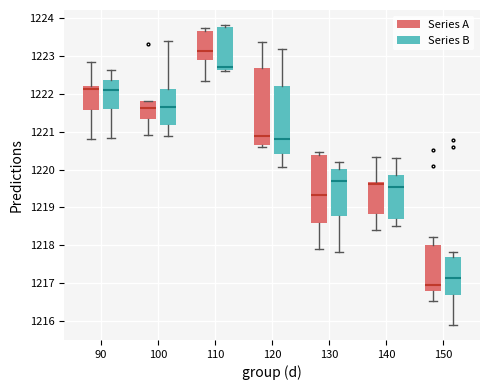

Reading left to right, read every box against the y-axis: the position of its median line, the range the box covers, and the ends of its whiskers. The values are not printed on the chart, so give them approximately, as read against the axis.

90 (Series A): median 1222.1, box 1221.6 to 1222.2, whiskers 1220.8 to 1222.8
90 (Series B): median 1222.1, box 1221.6 to 1222.4, whiskers 1220.8 to 1222.6
100 (Series A): median 1221.6, box 1221.3 to 1221.8, whiskers 1220.9 to 1221.8
100 (Series B): median 1221.7, box 1221.2 to 1222.1, whiskers 1220.9 to 1223.4
110 (Series A): median 1223.1, box 1222.9 to 1223.7, whiskers 1222.4 to 1223.7 (just above the box's upper edge)
110 (Series B): median 1222.7, box 1222.6 to 1223.8, whiskers 1222.6 to 1223.8 (just above the box's upper edge)
120 (Series A): median 1220.9, box 1220.7 to 1222.7, whiskers 1220.6 to 1223.4
120 (Series B): median 1220.8, box 1220.4 to 1222.2, whiskers 1220.1 to 1223.2
130 (Series A): median 1219.3, box 1218.6 to 1220.4, whiskers 1217.9 to 1220.5
130 (Series B): median 1219.7, box 1218.8 to 1220.0, whiskers 1217.8 to 1220.2
140 (Series A): median 1219.6, box 1218.8 to 1219.7, whiskers 1218.4 to 1220.3
140 (Series B): median 1219.5, box 1218.7 to 1219.9, whiskers 1218.5 to 1220.3
150 (Series A): median 1217.0, box 1216.8 to 1218.0, whiskers 1216.5 to 1218.2
150 (Series B): median 1217.1, box 1216.7 to 1217.7, whiskers 1215.9 to 1217.8